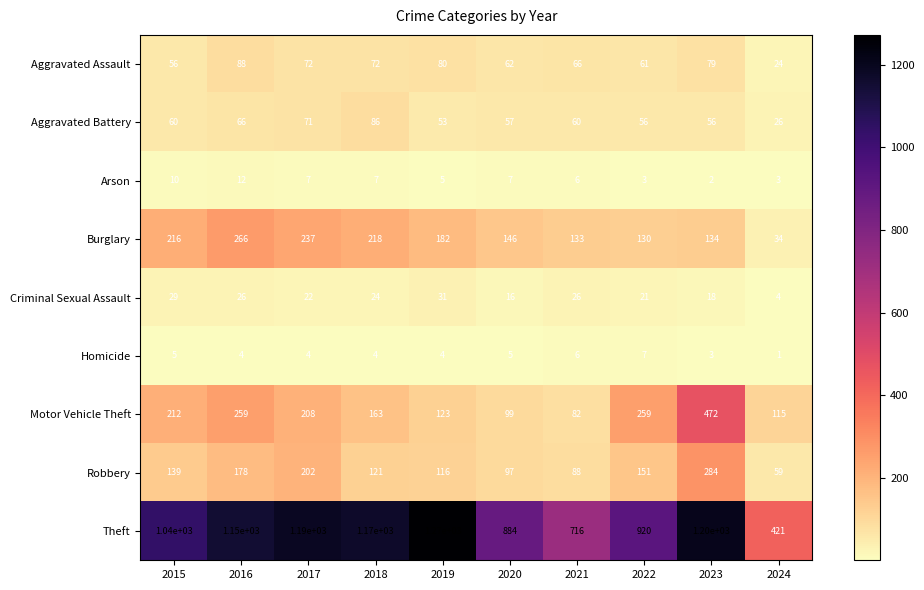

At which label does Arson first exceed 7?

2015